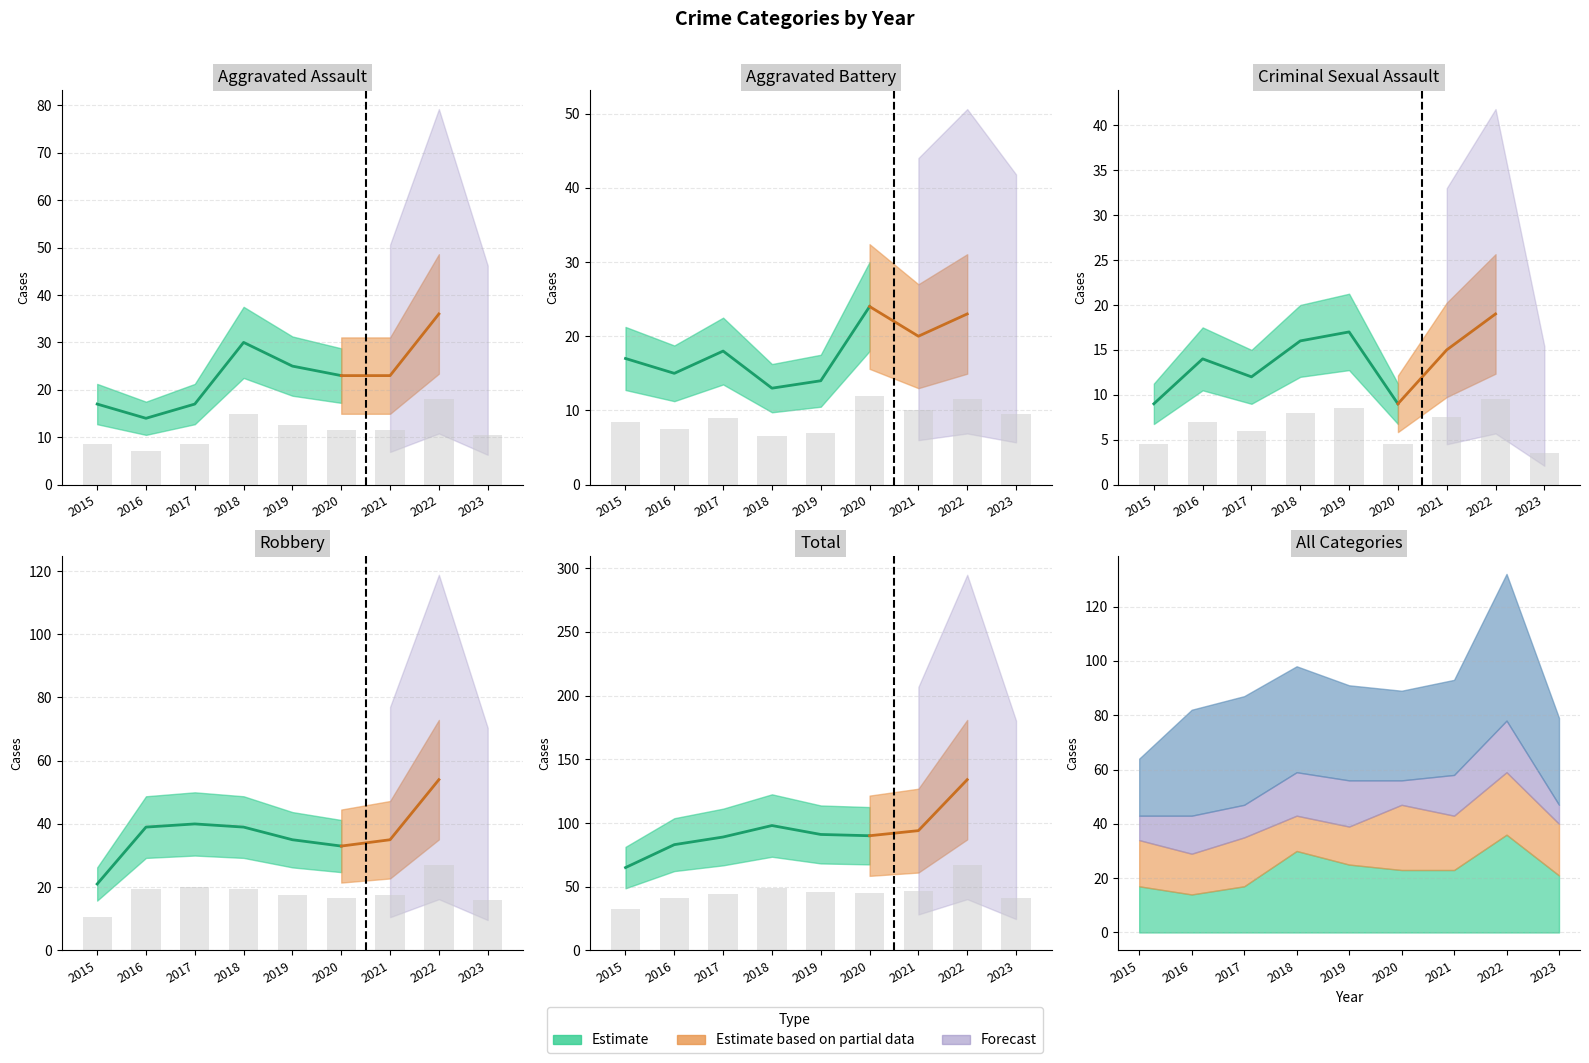

At which label does Total reach its peak?

2022